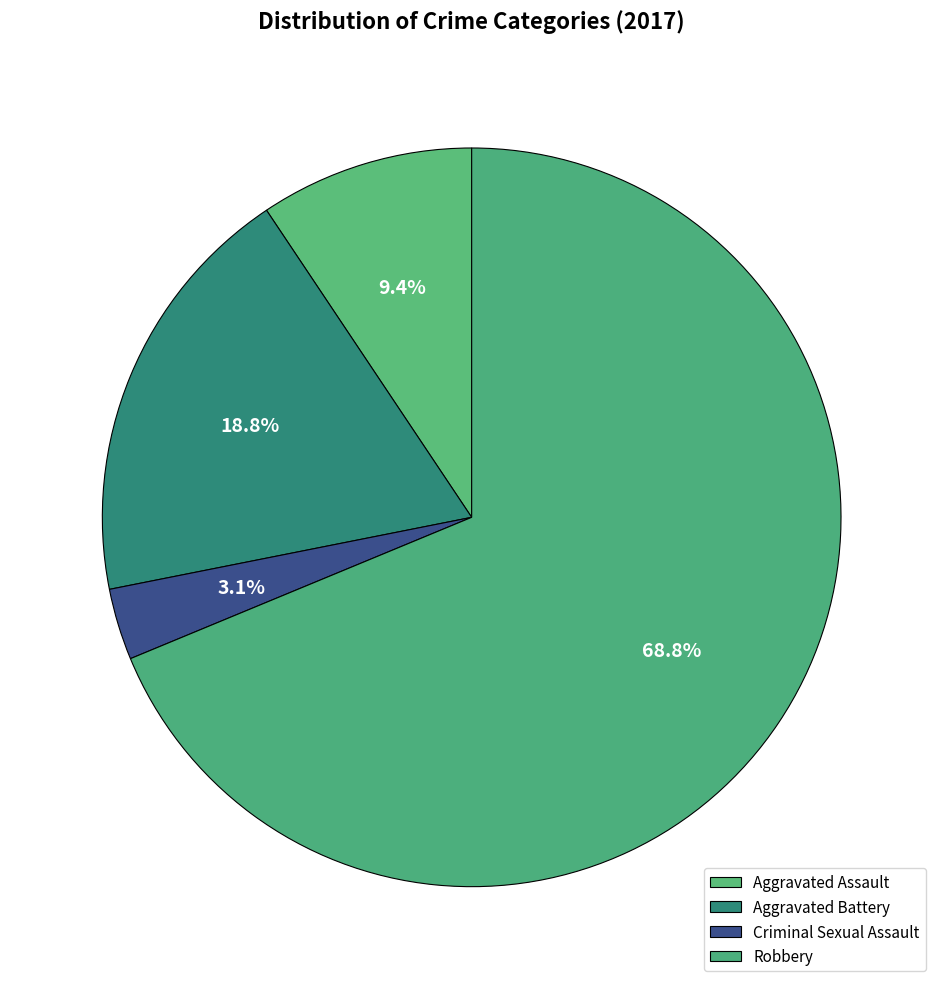

True or false: Criminal Sexual Assault accounts for 3% of the total.

True